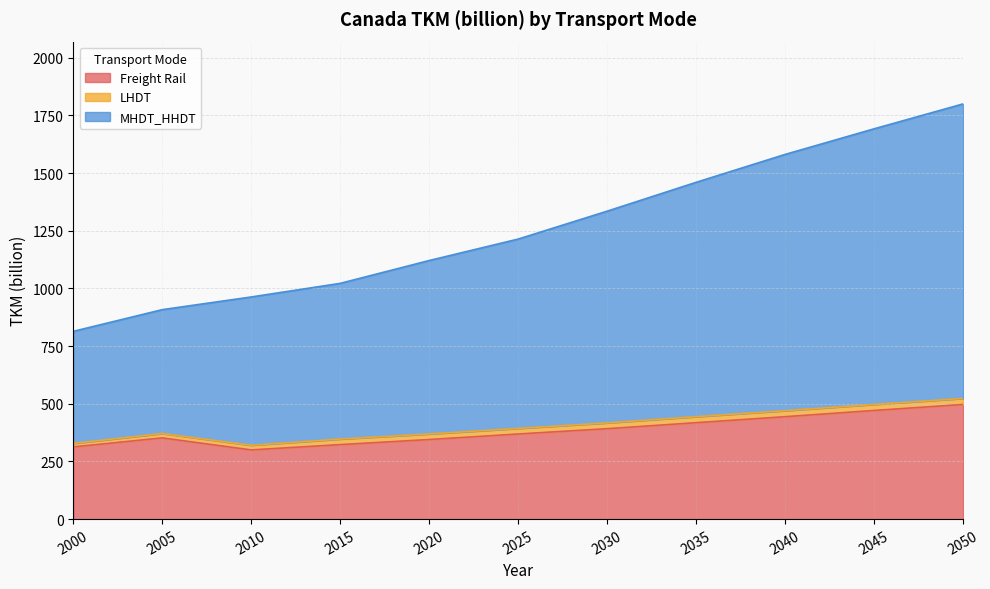

The value of Freight Rail at 2030 is 214. True or false?

False